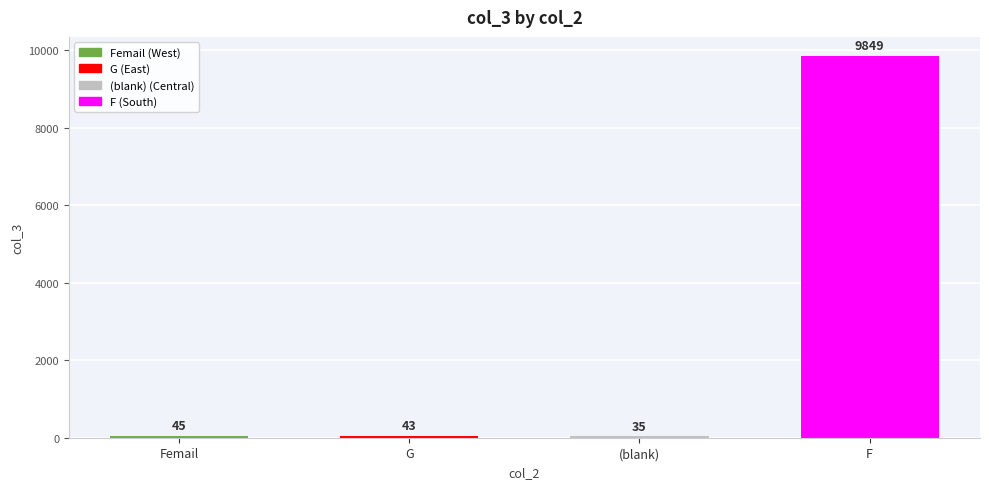

Reading left to right, extract all data points from this chart.

45	43	35	9849